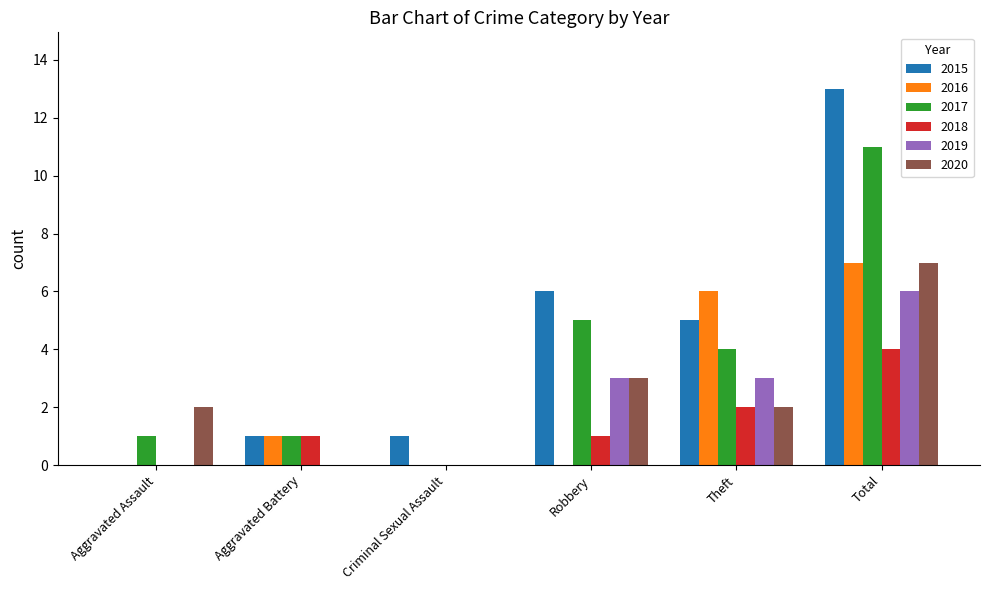

Between Criminal Sexual Assault and Total, which series saw the biggest shift?

2015